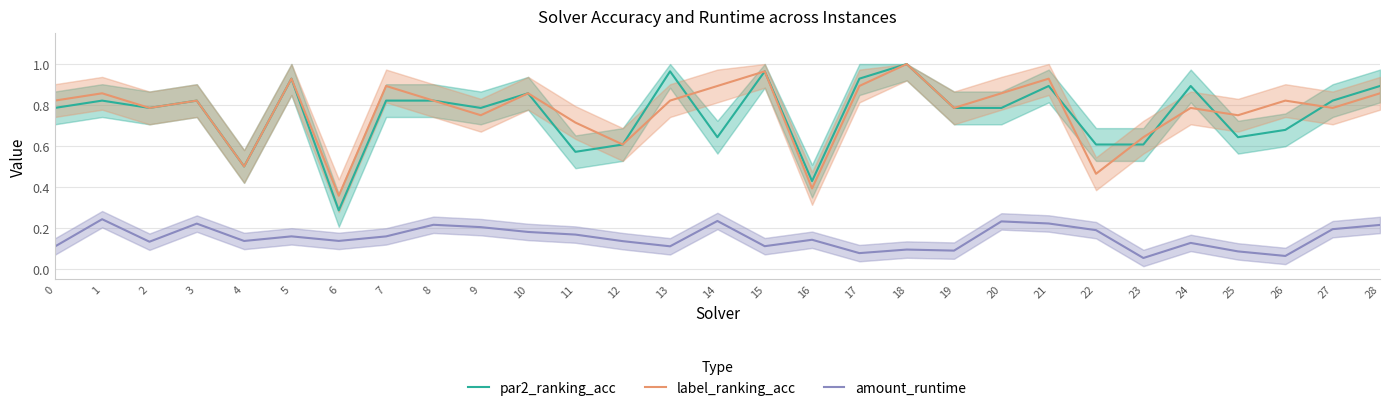

Rank the series by their maximum value, from highest to lowest.

par2_ranking_acc, label_ranking_acc, amount_runtime